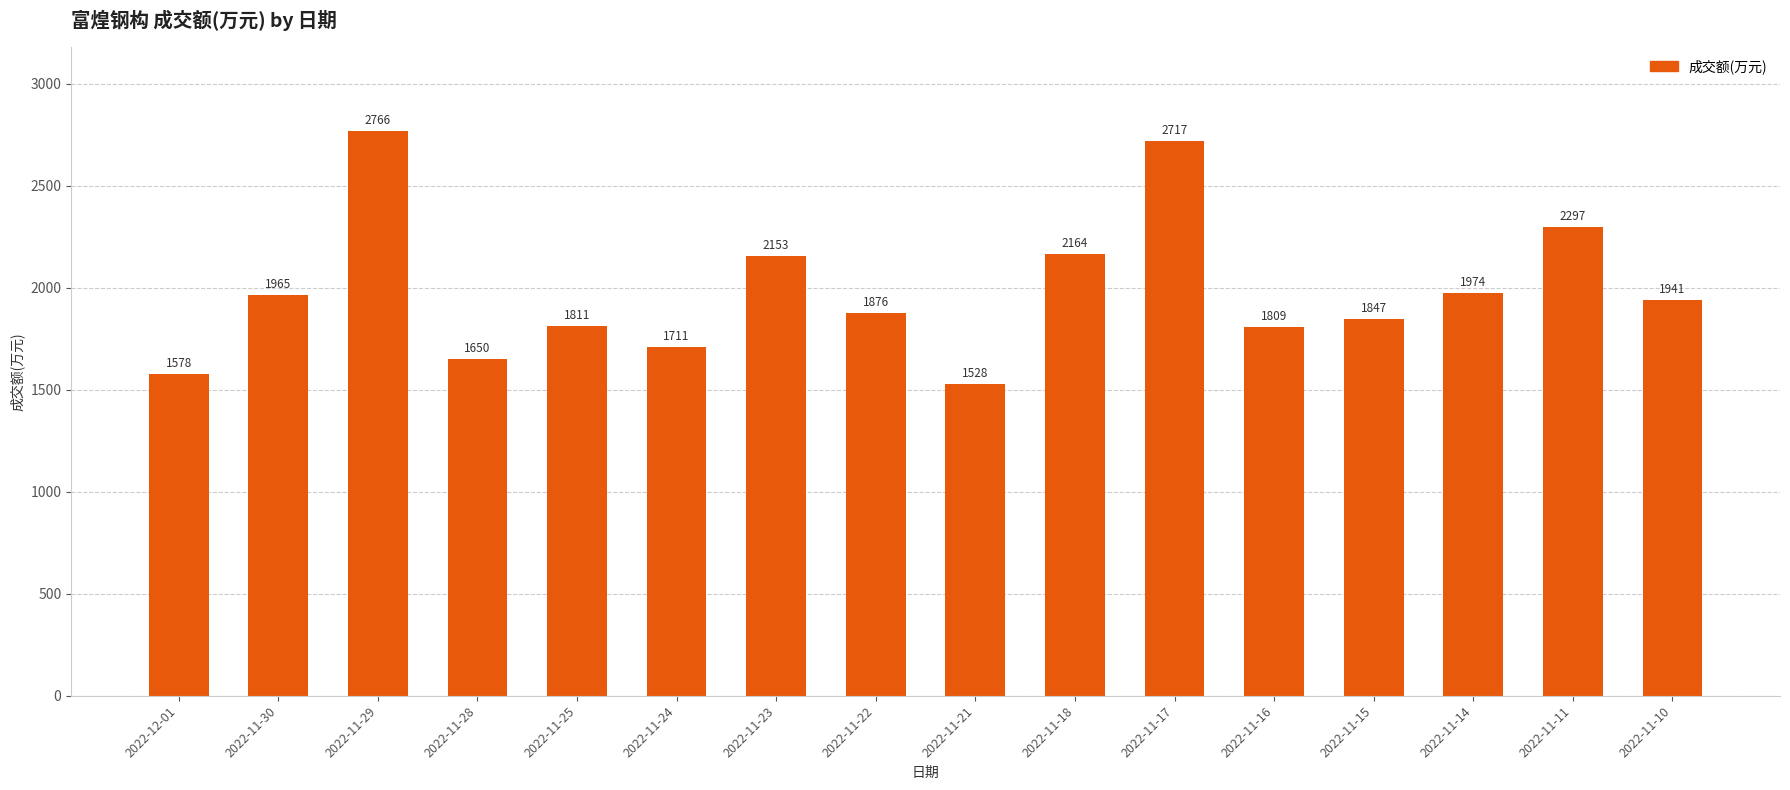

What is the value of the 16th bar from the left?

1941